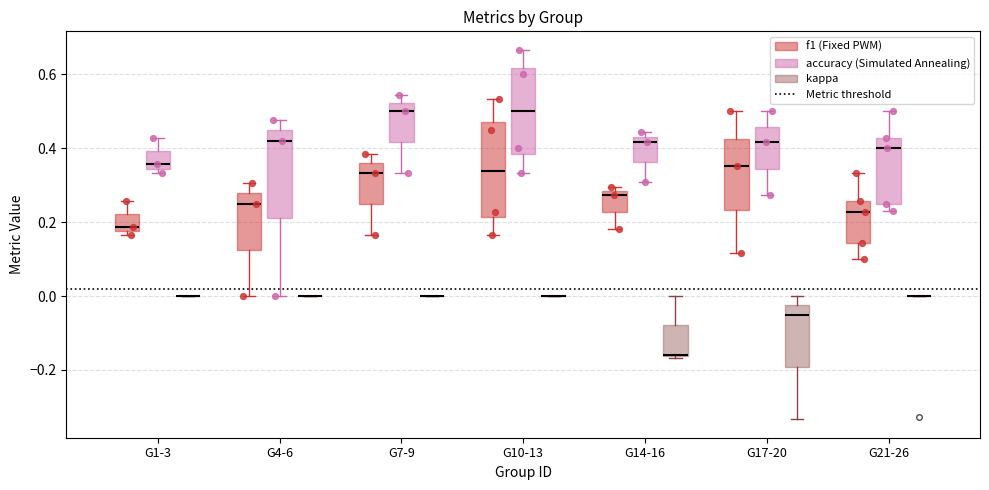

Reading left to right, transcribe this box plot: for each box, give where its median line is, the range the box spans, and where its two whiskers end, as read against the y-axis. The values are not printed on the chart, so give them approximately, as read against the axis.

G1-3 (f1 (Fixed PWM)): median 0.18 (just above the box's lower edge), box 0.18 to 0.22, whiskers 0.16 to 0.26
G1-3 (accuracy (Simulated Annealing)): median 0.36, box 0.34 to 0.40, whiskers 0.34 (just below the box's lower edge) to 0.42
G1-3 (kappa): box collapsed to a line at 0.00, whiskers 0.00 to 0.00
G4-6 (f1 (Fixed PWM)): median 0.24, box 0.12 to 0.28, whiskers 0.00 to 0.30
G4-6 (accuracy (Simulated Annealing)): median 0.42, box 0.22 to 0.44, whiskers 0.00 to 0.48
G4-6 (kappa): box collapsed to a line at 0.00, whiskers 0.00 to 0.00
G7-9 (f1 (Fixed PWM)): median 0.34, box 0.26 to 0.36, whiskers 0.16 to 0.38
G7-9 (accuracy (Simulated Annealing)): median 0.50, box 0.42 to 0.52, whiskers 0.34 to 0.54
G7-9 (kappa): box collapsed to a line at 0.00, whiskers 0.00 to 0.00
G10-13 (f1 (Fixed PWM)): median 0.34, box 0.22 to 0.48, whiskers 0.16 to 0.54
G10-13 (accuracy (Simulated Annealing)): median 0.50, box 0.38 to 0.62, whiskers 0.34 to 0.66
G10-13 (kappa): box collapsed to a line at 0.00, whiskers 0.00 to 0.00
G14-16 (f1 (Fixed PWM)): median 0.28 (just below the box's upper edge), box 0.22 to 0.28, whiskers 0.18 to 0.30
G14-16 (accuracy (Simulated Annealing)): median 0.42, box 0.36 to 0.44, whiskers 0.30 to 0.44 (just above the box's upper edge)
G14-16 (kappa): median -0.16 (drawn on the box's lower edge), box -0.16 to -0.08, whiskers -0.16 to 0.00
G17-20 (f1 (Fixed PWM)): median 0.36, box 0.24 to 0.42, whiskers 0.12 to 0.50
G17-20 (accuracy (Simulated Annealing)): median 0.42, box 0.34 to 0.46, whiskers 0.28 to 0.50
G17-20 (kappa): median -0.04, box -0.20 to -0.02, whiskers -0.34 to 0.00
G21-26 (f1 (Fixed PWM)): median 0.22, box 0.14 to 0.26, whiskers 0.10 to 0.34
G21-26 (accuracy (Simulated Annealing)): median 0.40, box 0.26 to 0.42, whiskers 0.24 to 0.50
G21-26 (kappa): box collapsed to a line at 0.00, whiskers 0.00 to 0.00